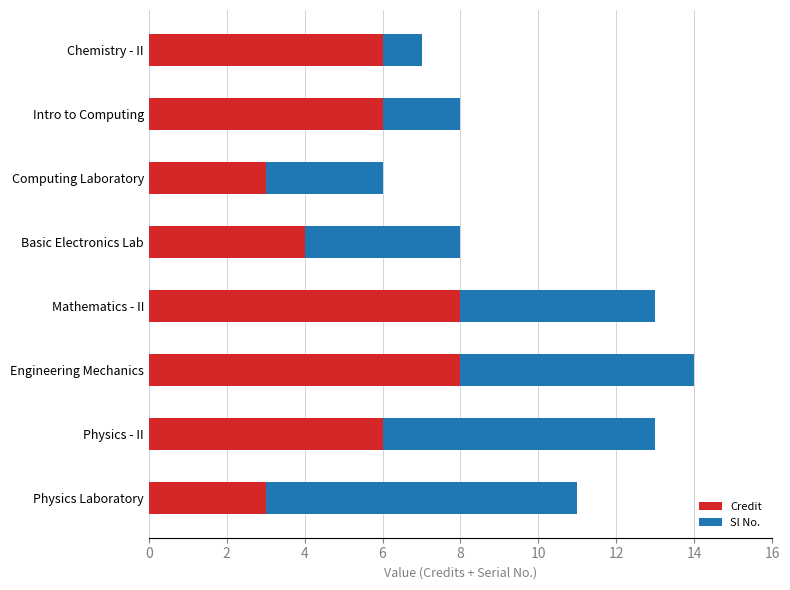

Read the Credit value at Physics - II.

6